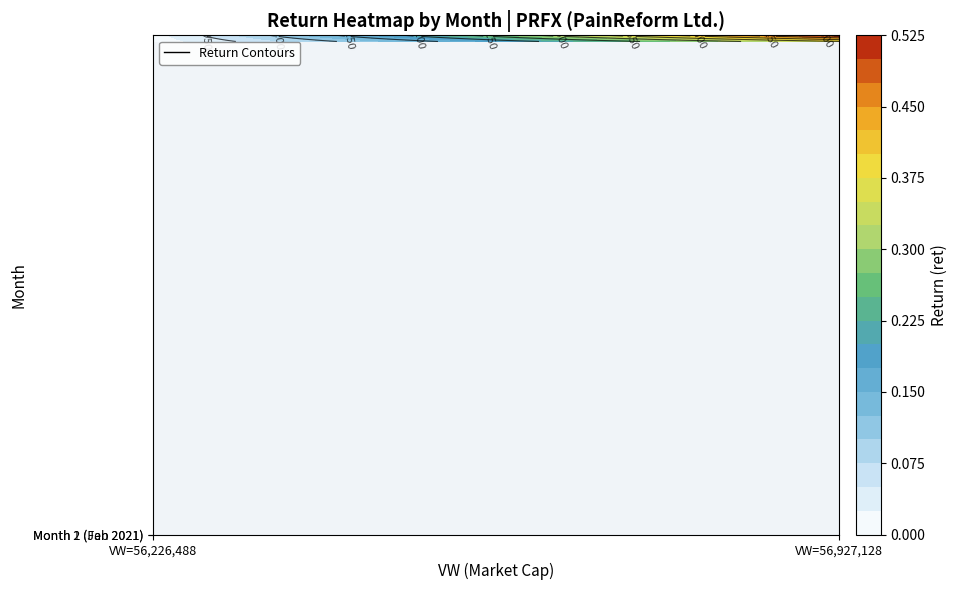

Reading left to right, extract all data points from this chart.

1=0.0	2=0.4